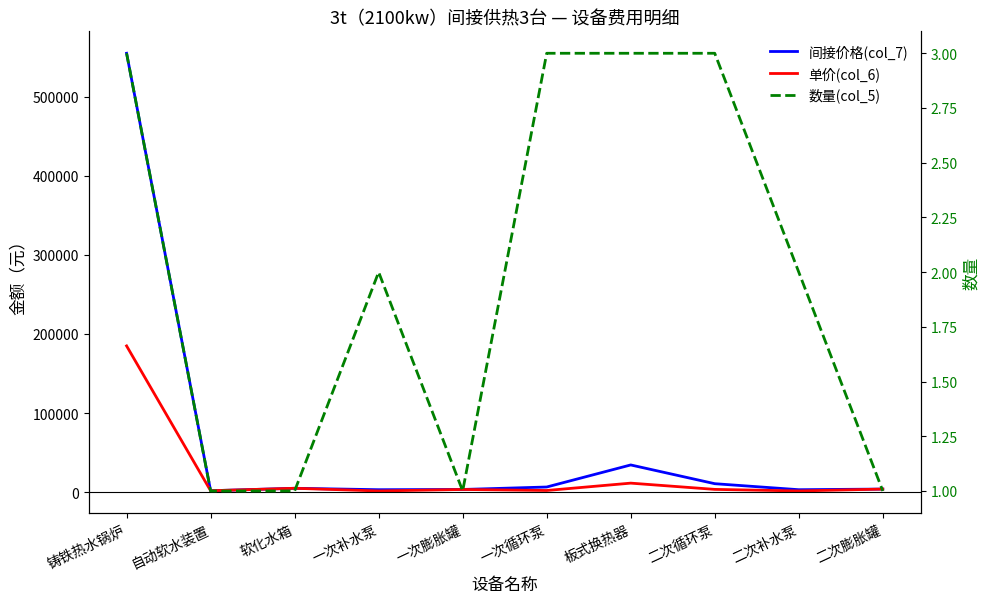

List the labels in order of 数量(col_5) value, largest first.

铸铁热水锅炉, 一次循环泵, 板式换热器, 二次循环泵, 一次补水泵, 二次补水泵, 自动软水装置, 软化水箱, 一次膨胀罐, 二次膨胀罐